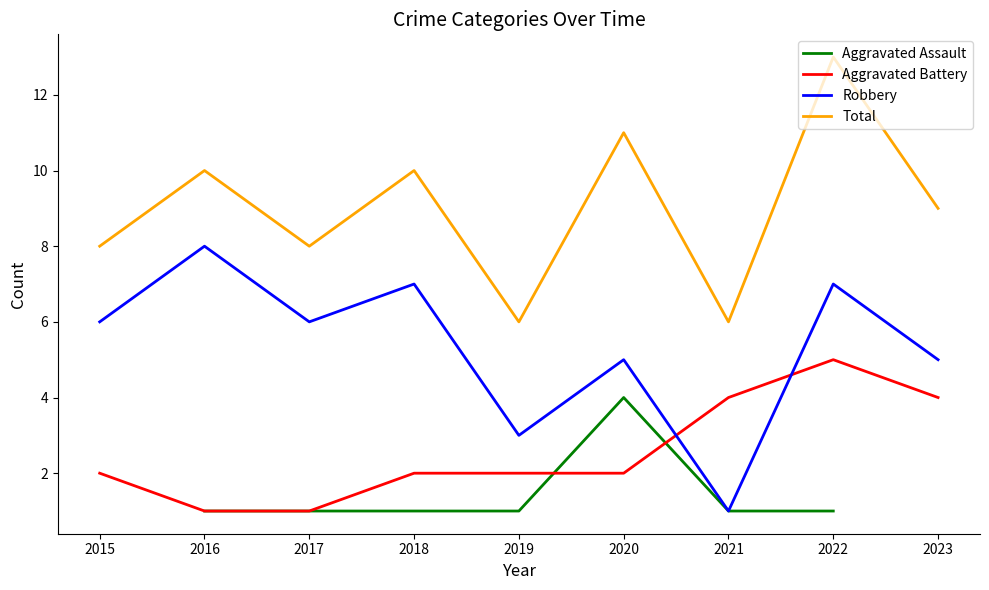

Does the chart display data point markers on the line(s)?

No